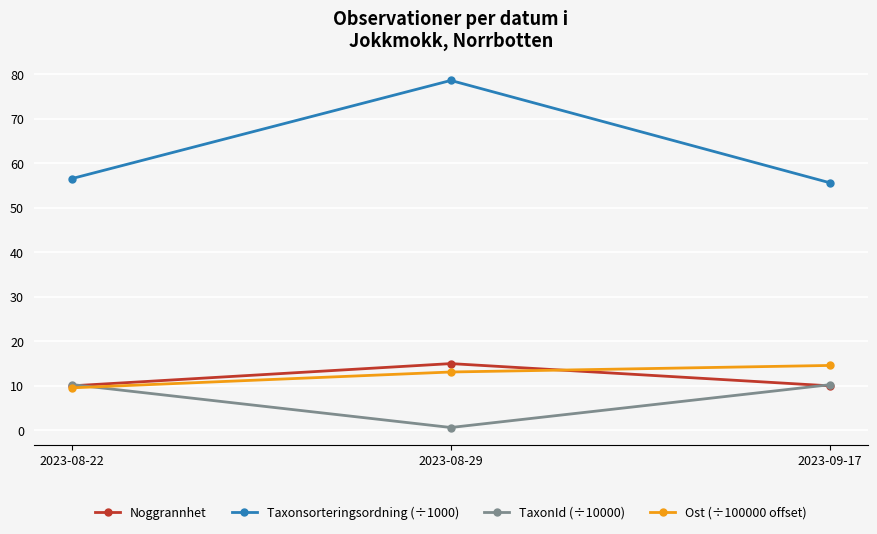

What is the total value across all series at 2023-08-22?

86.4